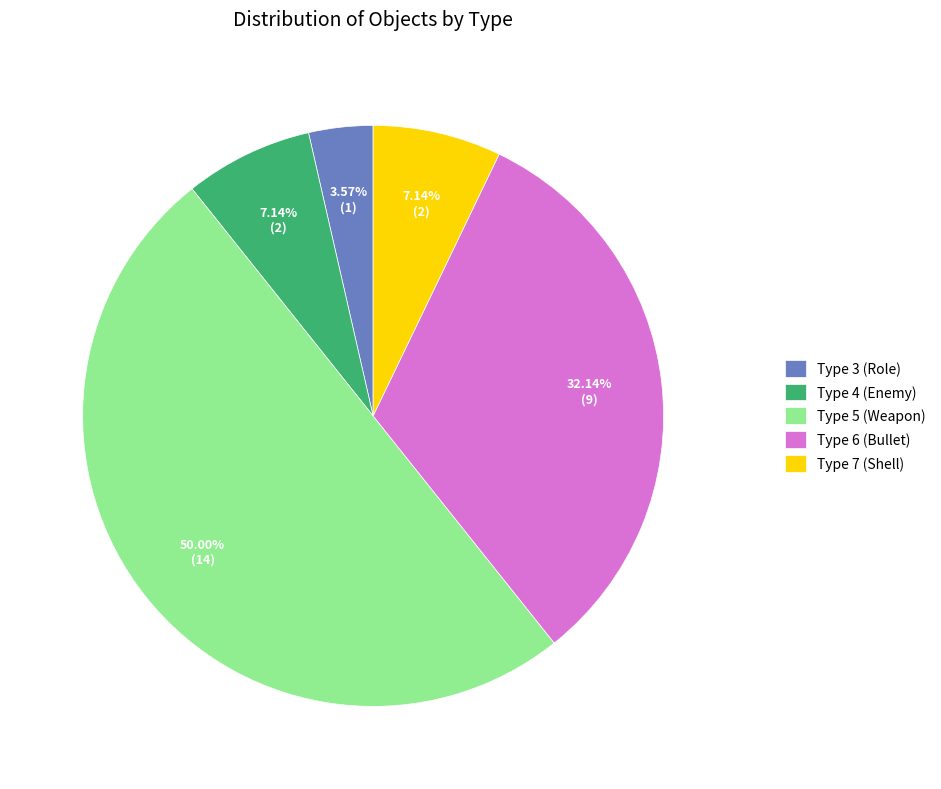

Which category has the smallest portion of the pie?

Type 3 (Role)